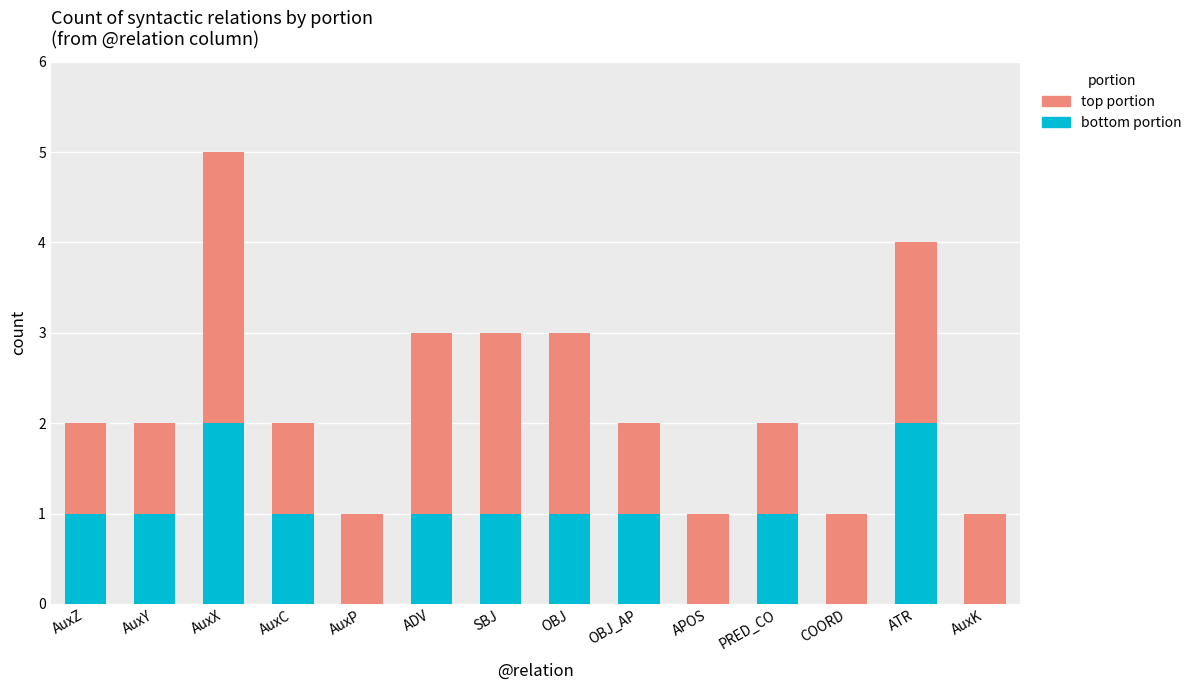

What is the total value across all series at OBJ?

3